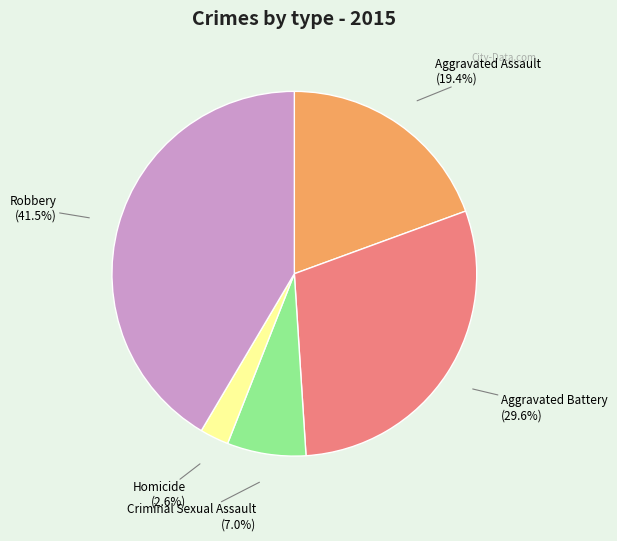

Which category has the biggest portion of the pie?

Robbery